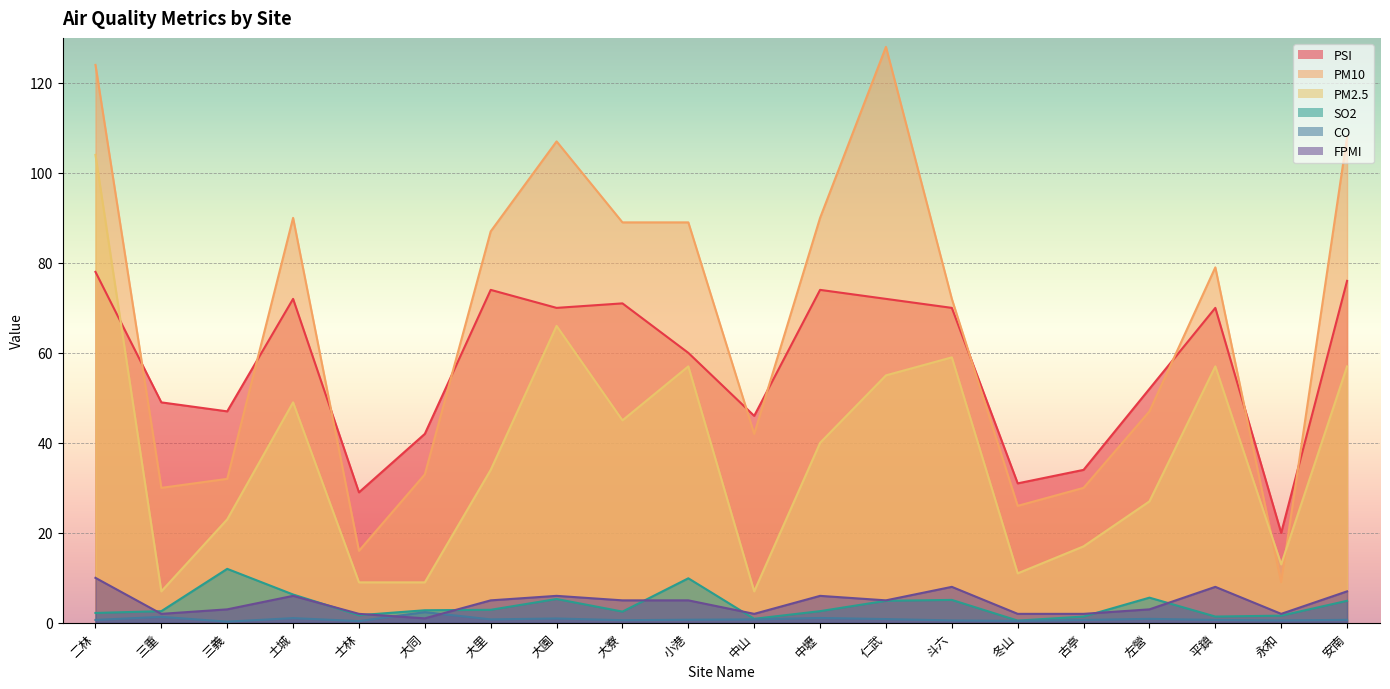

Reading left to right, what are all the values shown in this chart?

PSI: 二林=78.0	三重=49.0	三義=47.0	土城=72.0	士林=29.0	大同=42.0	大里=74.0	大園=70.0	大寮=71.0	小港=60.0	中山=46.0	中壢=74.0	仁武=72.0	斗六=70.0	冬山=31.0	古亭=34.0	左營=52.0	平鎮=70.0	永和=20.0	安南=76.0
PM10: 二林=124.0	三重=30.0	三義=32.0	土城=90.0	士林=16.0	大同=33.0	大里=87.0	大園=107.0	大寮=89.0	小港=89.0	中山=42.0	中壢=90.0	仁武=128.0	斗六=72.0	冬山=26.0	古亭=30.0	左營=47.0	平鎮=79.0	永和=9.0	安南=108.0
PM2.5: 二林=104.0	三重=7.0	三義=23.0	土城=49.0	士林=9.0	大同=9.0	大里=34.0	大園=66.0	大寮=45.0	小港=57.0	中山=7.0	中壢=40.0	仁武=55.0	斗六=59.0	冬山=11.0	古亭=17.0	左營=27.0	平鎮=57.0	永和=13.0	安南=57.0
SO2: 二林=2.2	三重=2.6	三義=12.0	土城=6.3	士林=1.7	大同=2.8	大里=2.9	大園=5.3	大寮=2.5	小港=9.9	中山=0.9	中壢=2.6	仁武=4.9	斗六=5.1	冬山=0.5	古亭=1.4	左營=5.6	平鎮=1.4	永和=1.6	安南=4.9
CO: 二林=0.7	三重=1.3	三義=0.3	土城=1.1	士林=0.4	大同=2.4	大里=0.8	大園=1.0	大寮=0.6	小港=0.7	中山=0.8	中壢=1.1	仁武=0.8	斗六=0.5	冬山=0.4	古亭=0.7	左營=0.9	平鎮=0.7	永和=0.5	安南=0.7
FPMI: 二林=10.0	三重=2.0	三義=3.0	土城=6.0	士林=2.0	大同=1.0	大里=5.0	大園=6.0	大寮=5.0	小港=5.0	中山=2.0	中壢=6.0	仁武=5.0	斗六=8.0	冬山=2.0	古亭=2.0	左營=3.0	平鎮=8.0	永和=2.0	安南=7.0